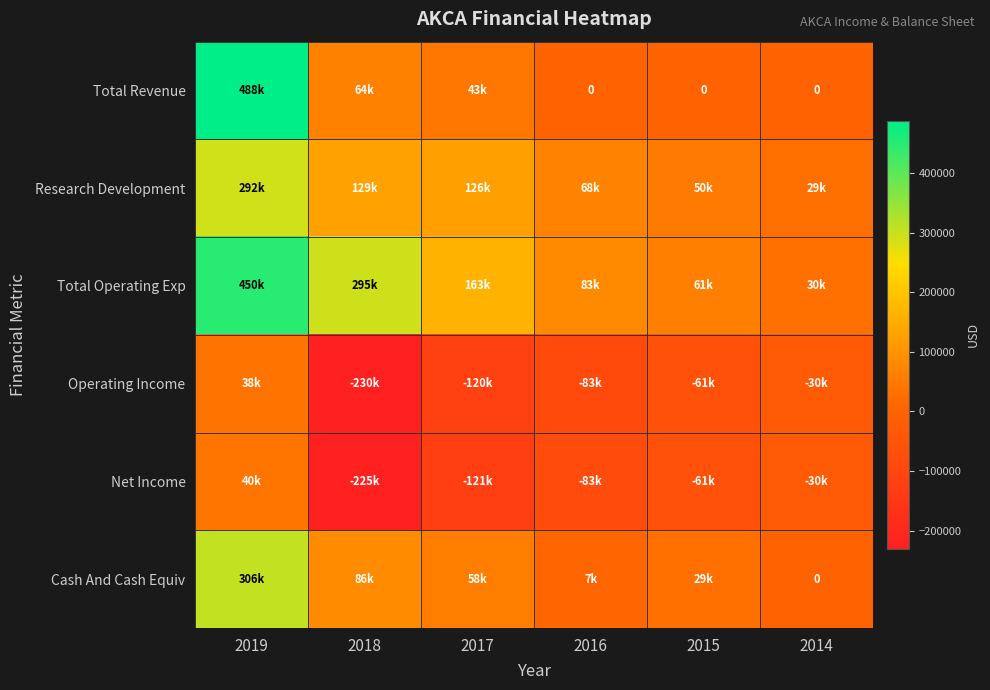

True or false: Total Revenue has a value of 0 at 2016.

True